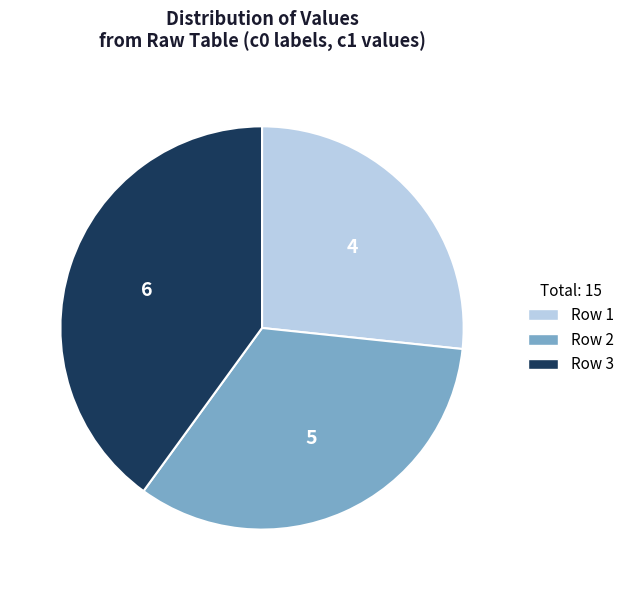

Is there any slice that represents more than half of the pie?

No